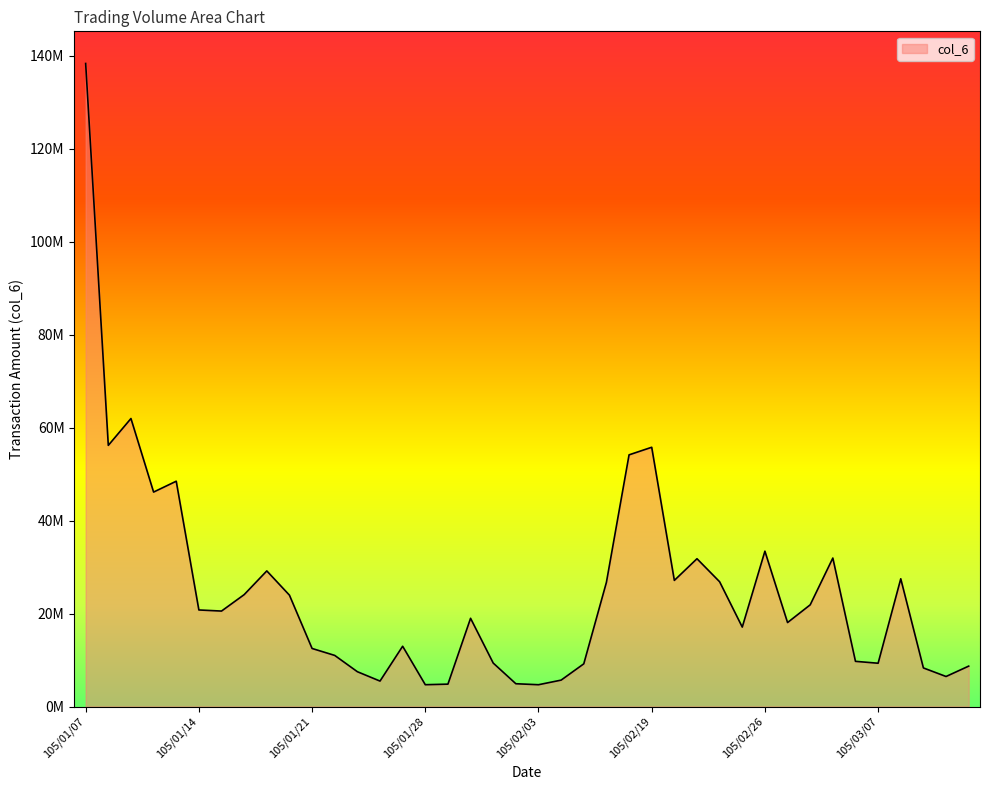

At which label is the value closest to 71524110?

105/01/11